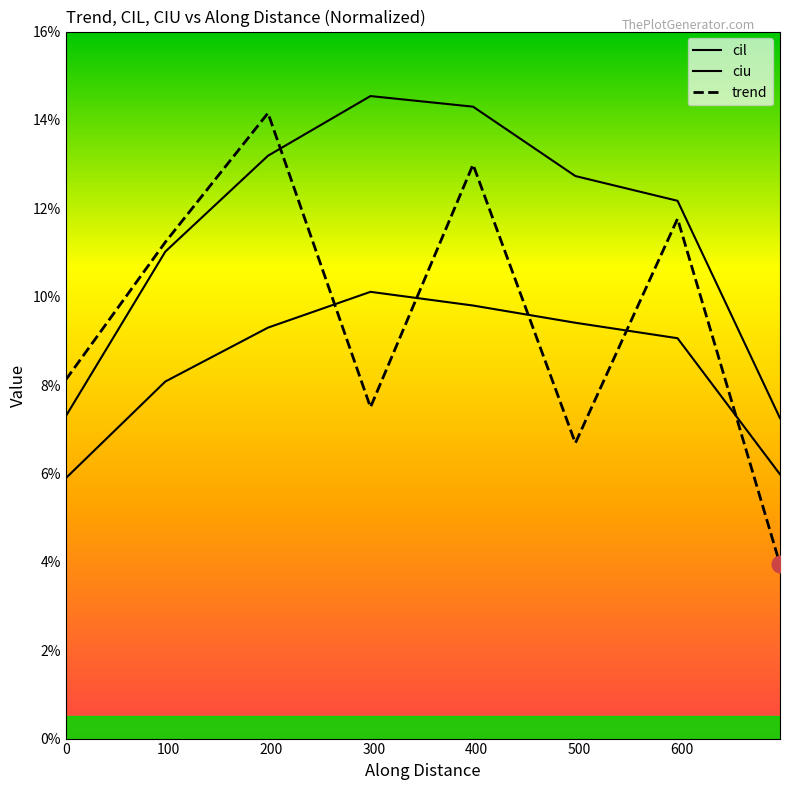

Is this an area chart (filled region under the line)?

No